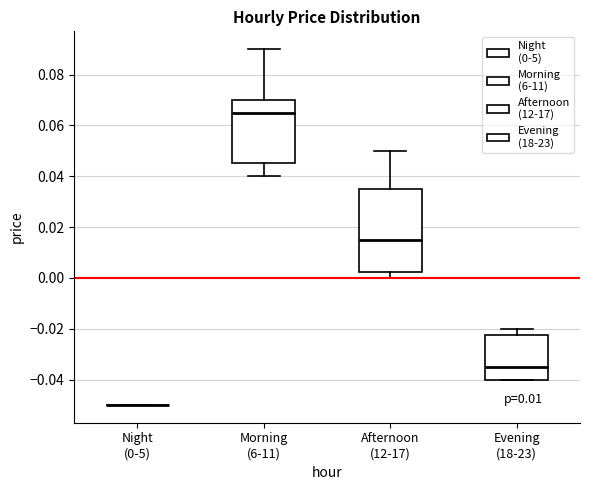

Comparing the boxes themselves (not the whiskers), which one is the tallest?

Afternoon (12-17)